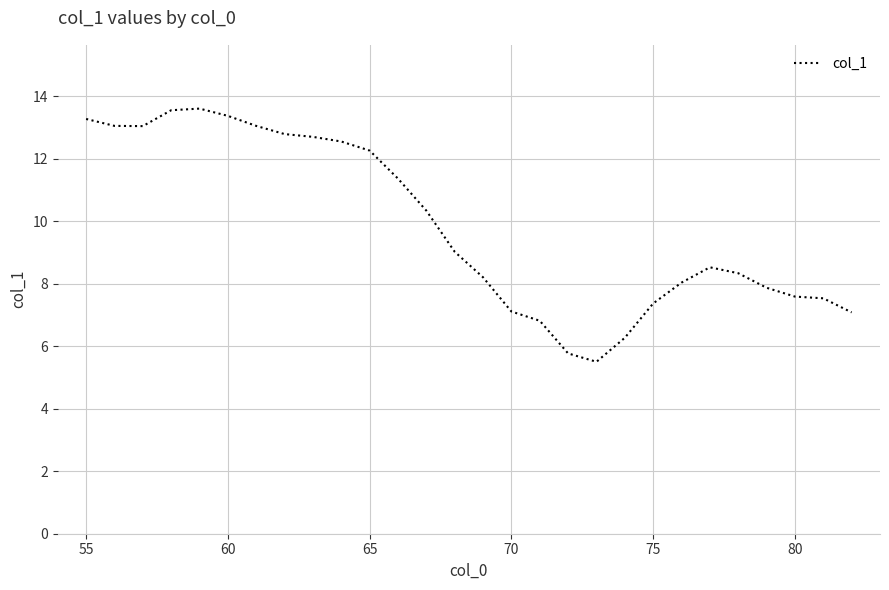

What is the greatest value displayed?

13.6